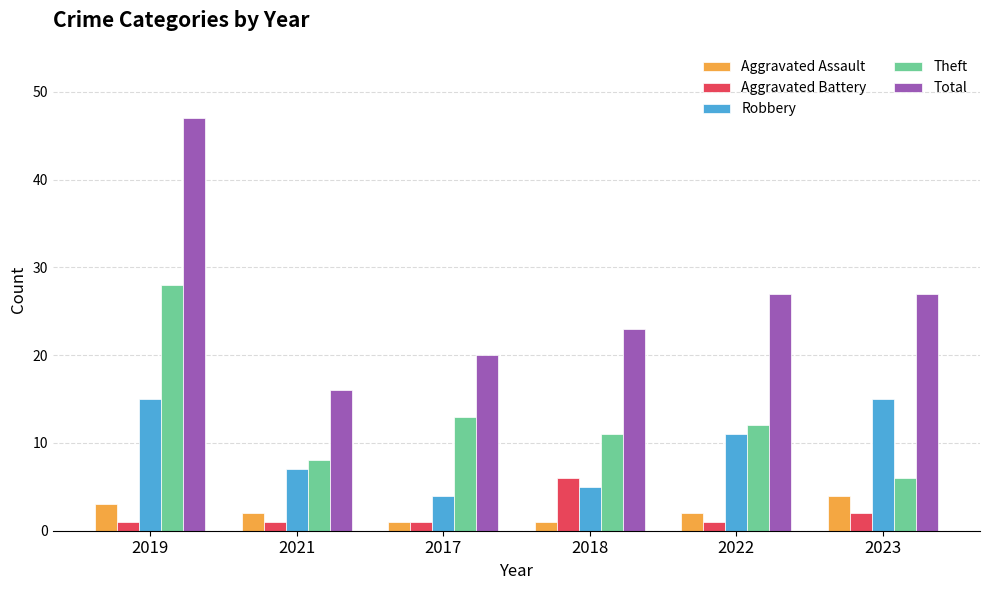

What is the label of the 2nd bar from the left?

2021